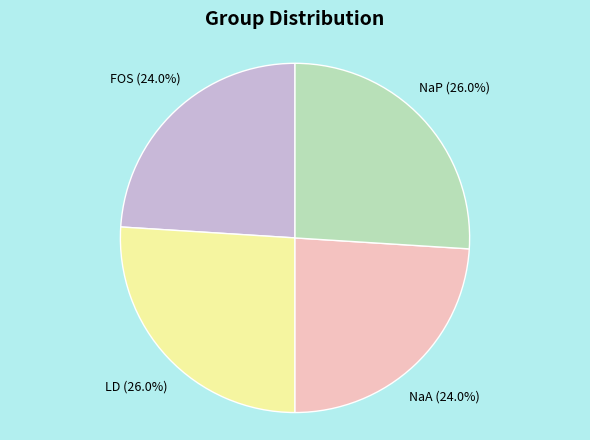

Combined, what portion of the pie is FOS and NaA?

48.0%